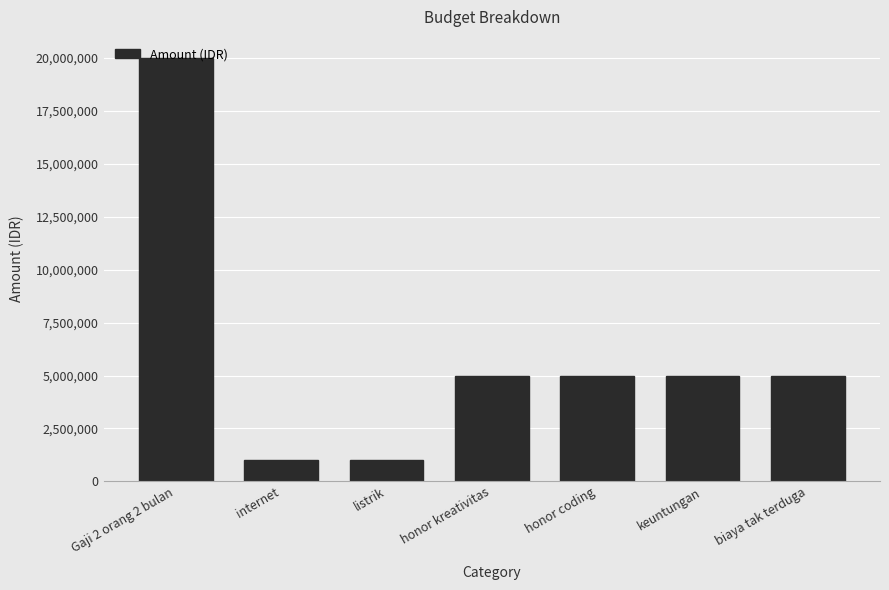

What is the difference between the values at keuntungan and internet?

4000000